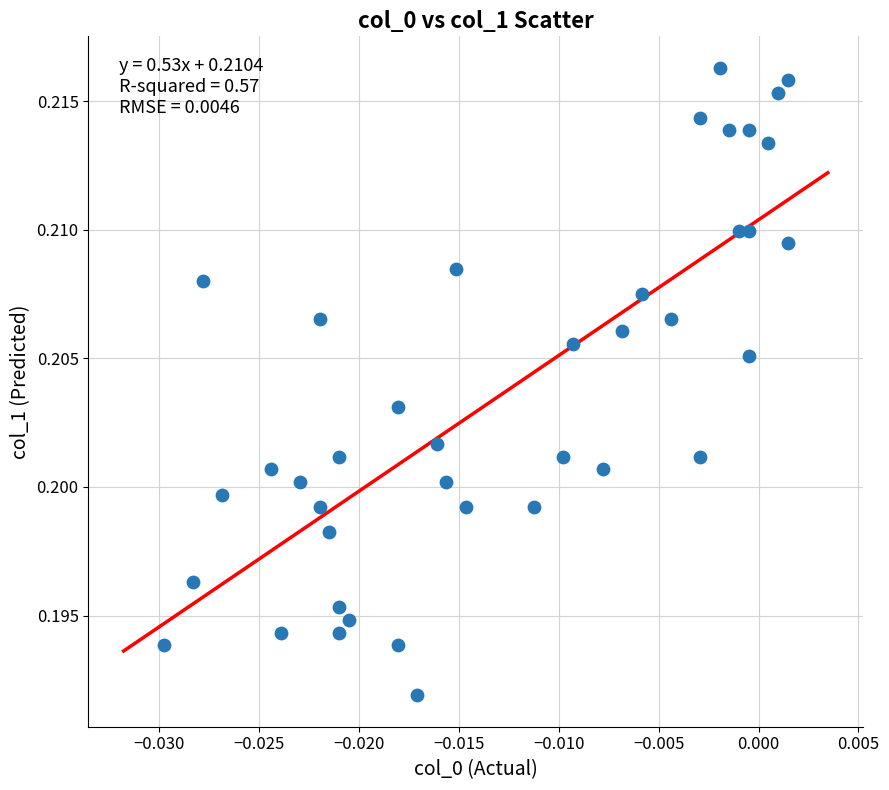

Count the number of points in this scatter plot.

40